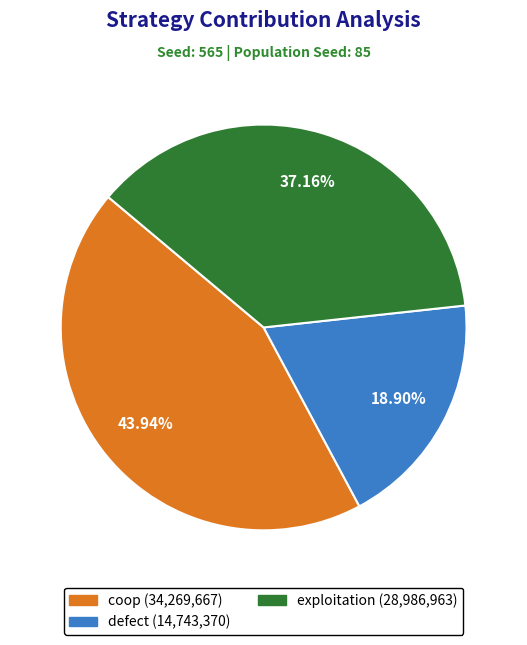

Which category has the smallest portion of the pie?

defect